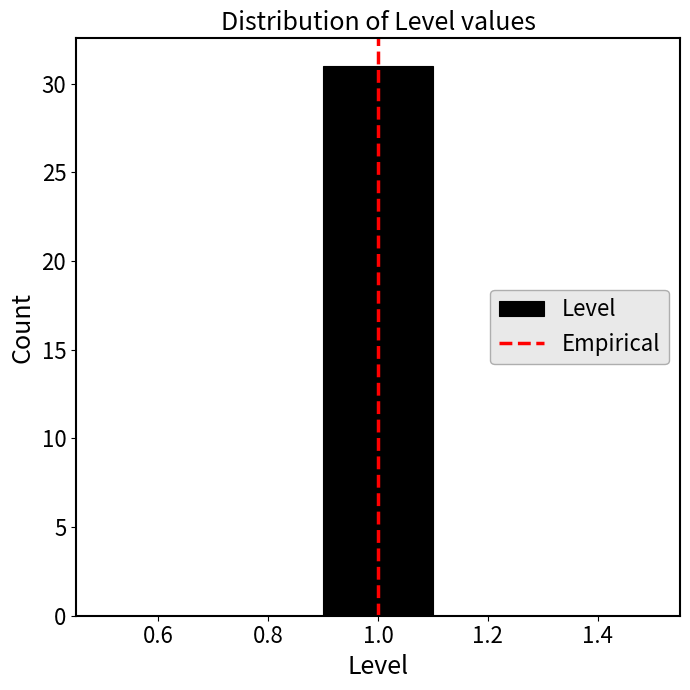

Reading left to right, list every bar in this chart as the range it spans on the x-axis followed by its height. The values are not printed on the chart, so give them approximately, as read against the axis.

0.5 to 0.7: 0
0.7 to 0.9: 0
0.9 to 1.1: 31
1.1 to 1.3: 0
1.3 to 1.5: 0